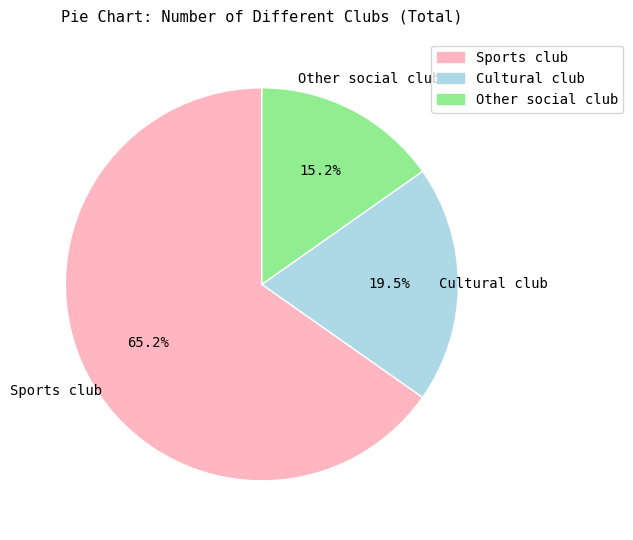

Approximately how many times larger is the value at Sports club compared to Other social club?

4.3